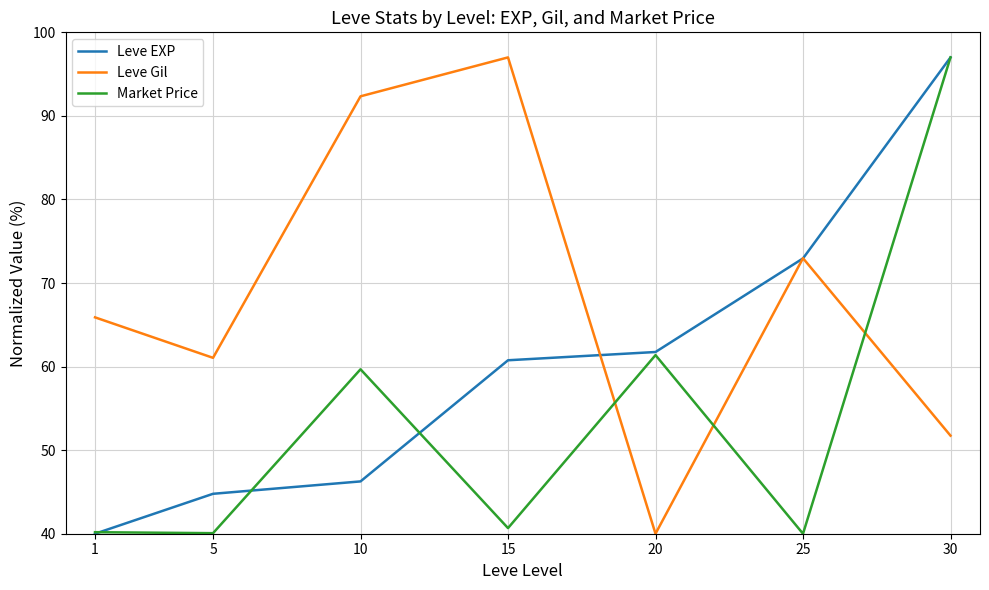

The value of Leve Gil at 10 is 92.3. True or false?

True